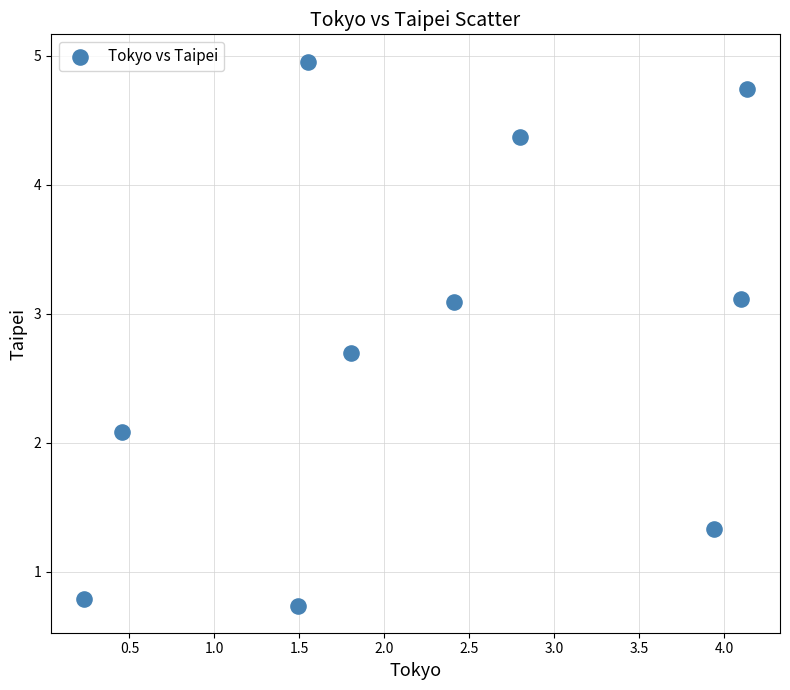

What is the range of X values (max minus min)?

3.9